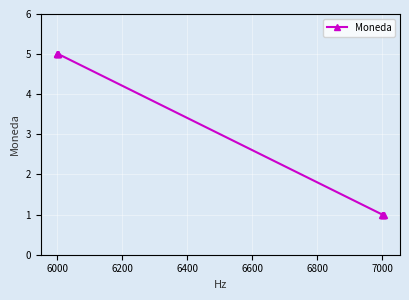

Is this an area chart (filled region under the line)?

No